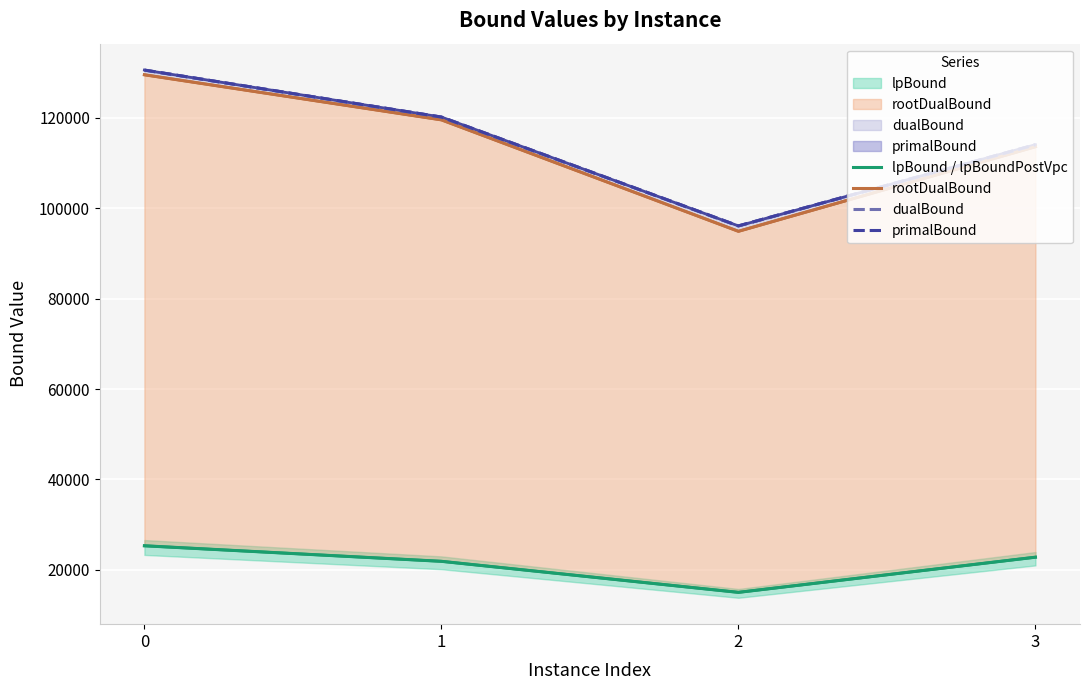

What is the sum of all primalBound values?

460971.0